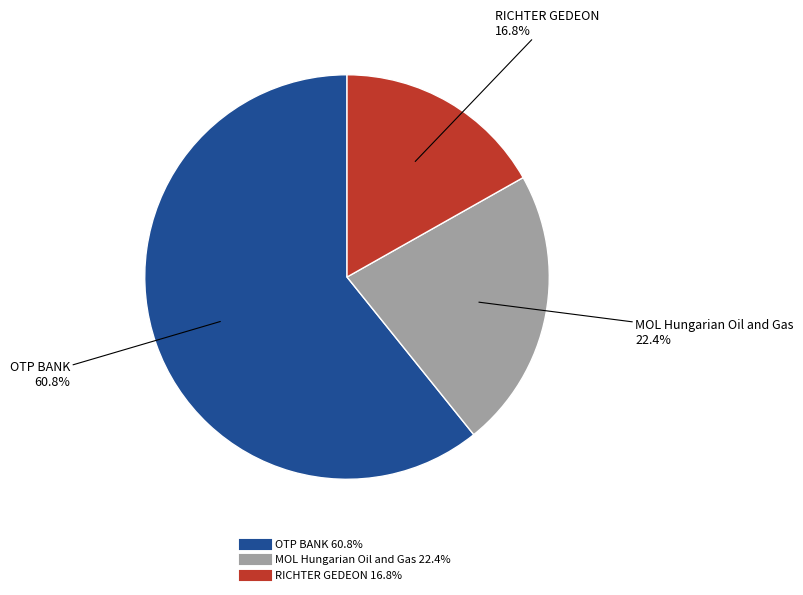

To the nearest percent, what portion does RICHTER GEDEON represent?

17%